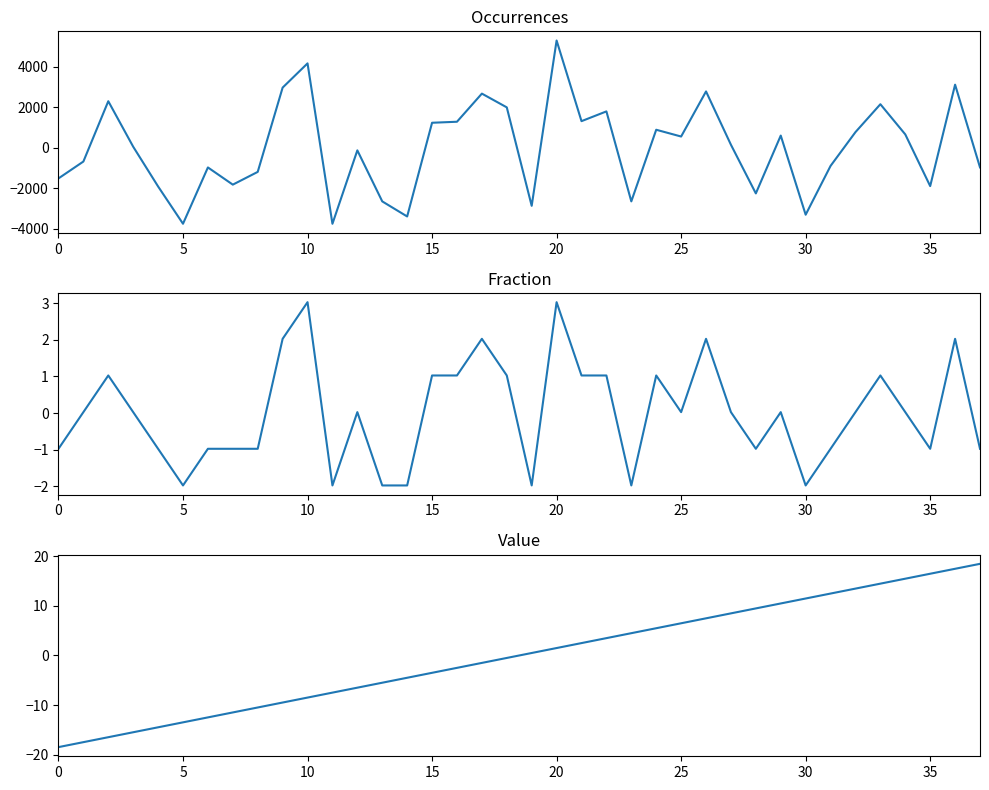

True or false: Fraction has a value of -0.6 at 20.

False